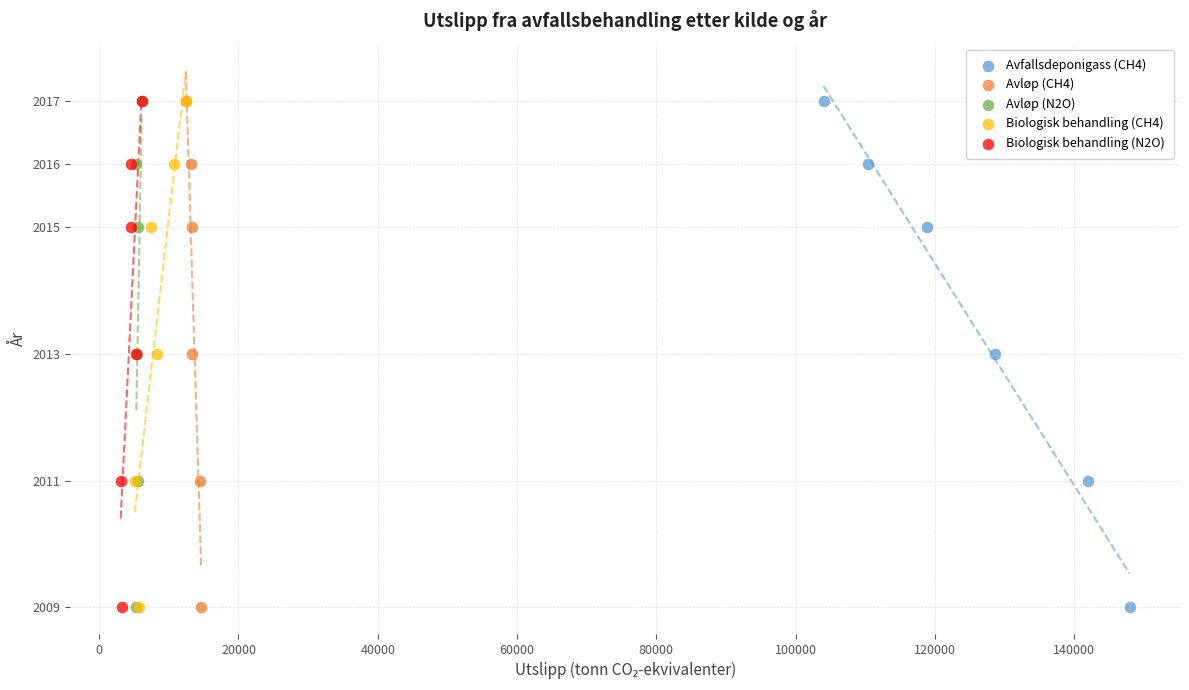

What are all the series names shown in the legend?

Avfallsdeponigass (CH4), Avløp (CH4), Avløp (N2O), Biologisk behandling (CH4), Biologisk behandling (N2O)